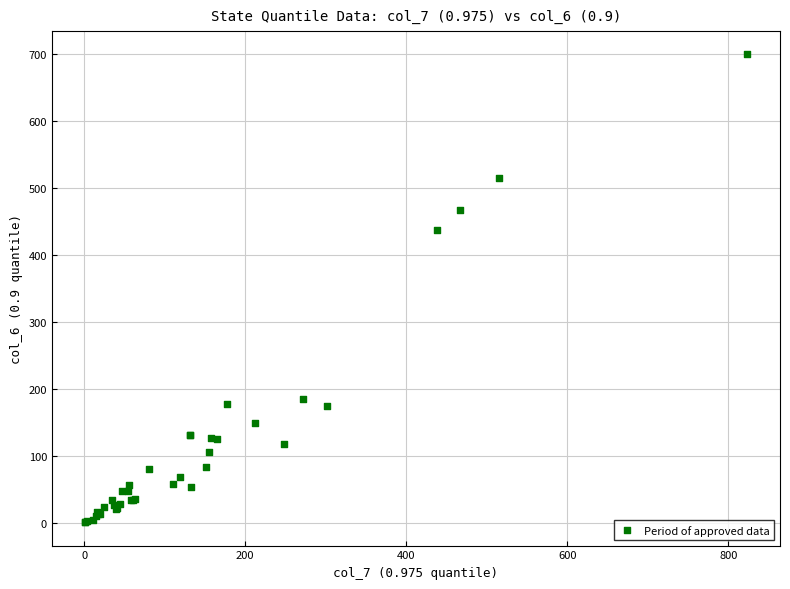

What Y value in the scatter plot is closest to 350?

438